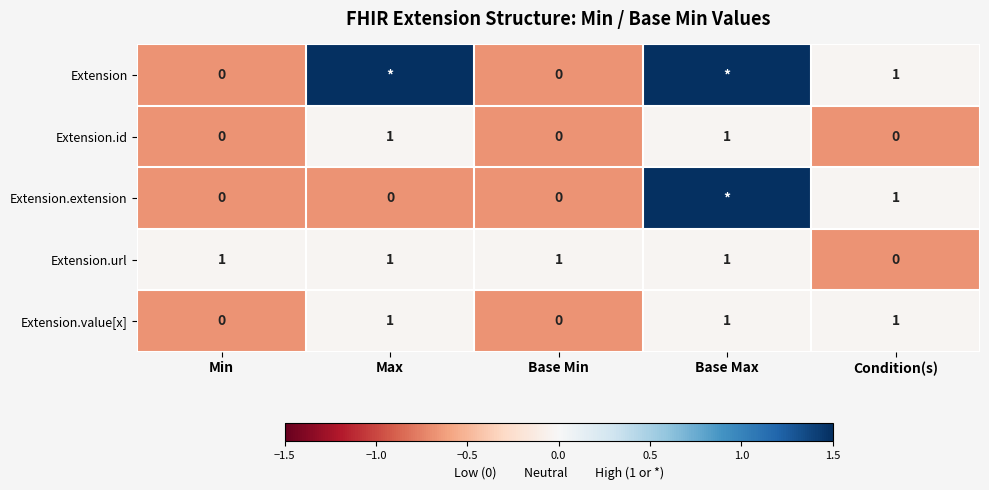

True or false: Extension.id has a value of -0.0 at Max.

False